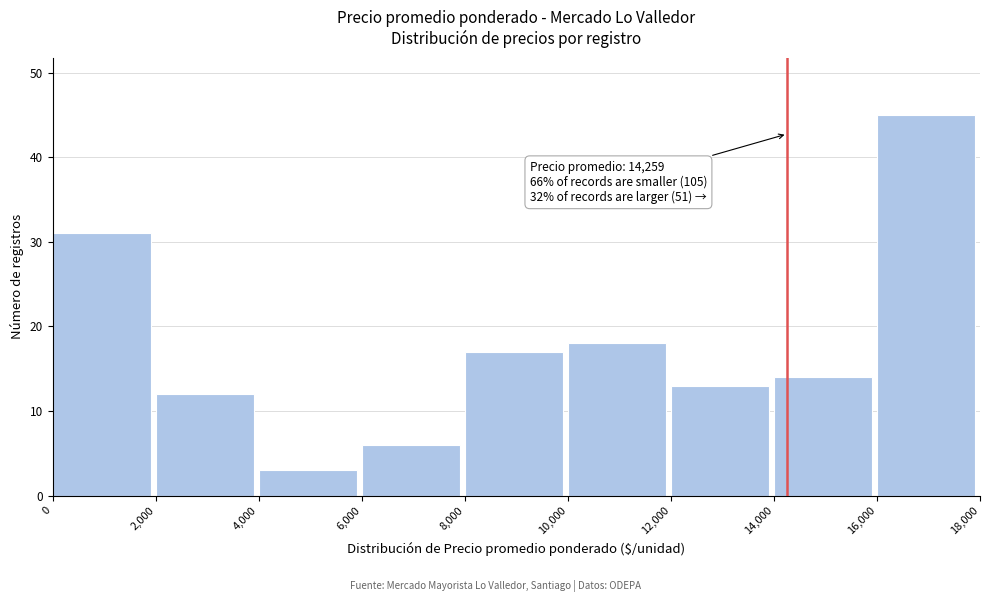

Which range on the x-axis has the tallest bar?

16,000 to 18,000